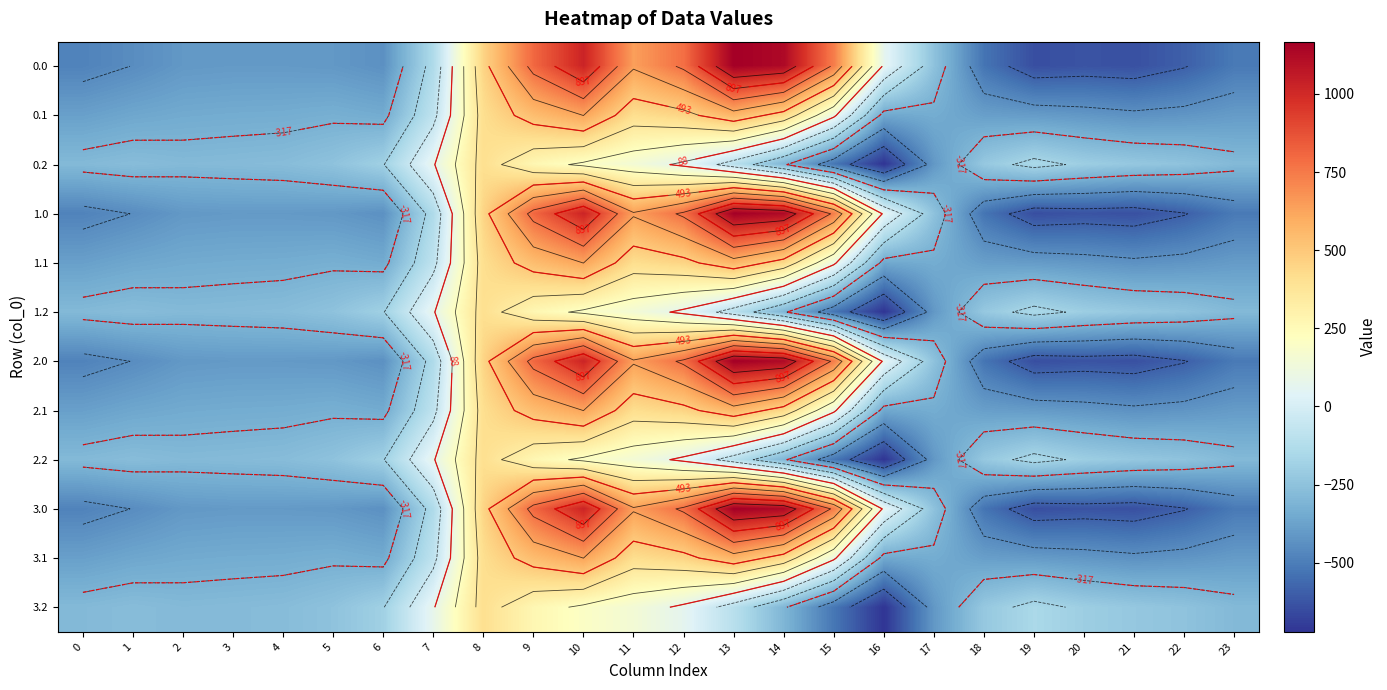

Which category has the lowest value across all series?

16